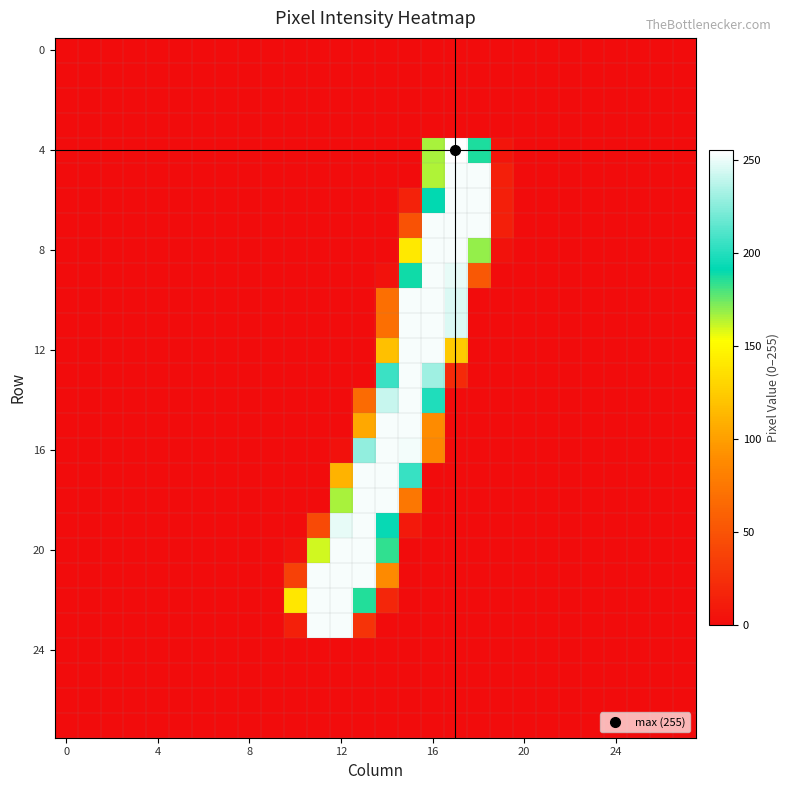

Which series has the widest spread of values?

4